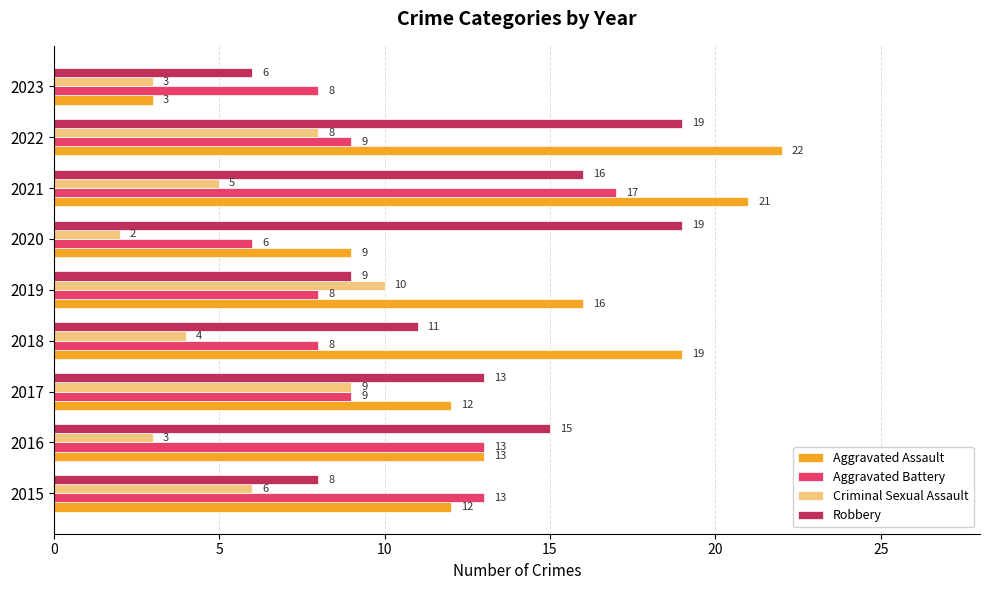

At which category is the sum across all series the highest?

2021